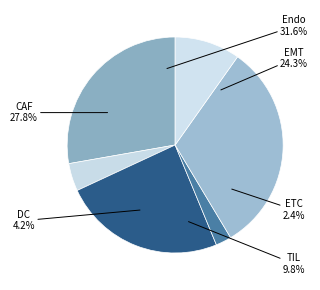

To the nearest percent, what is the difference between the CAF and Endo slice percentages?

4%